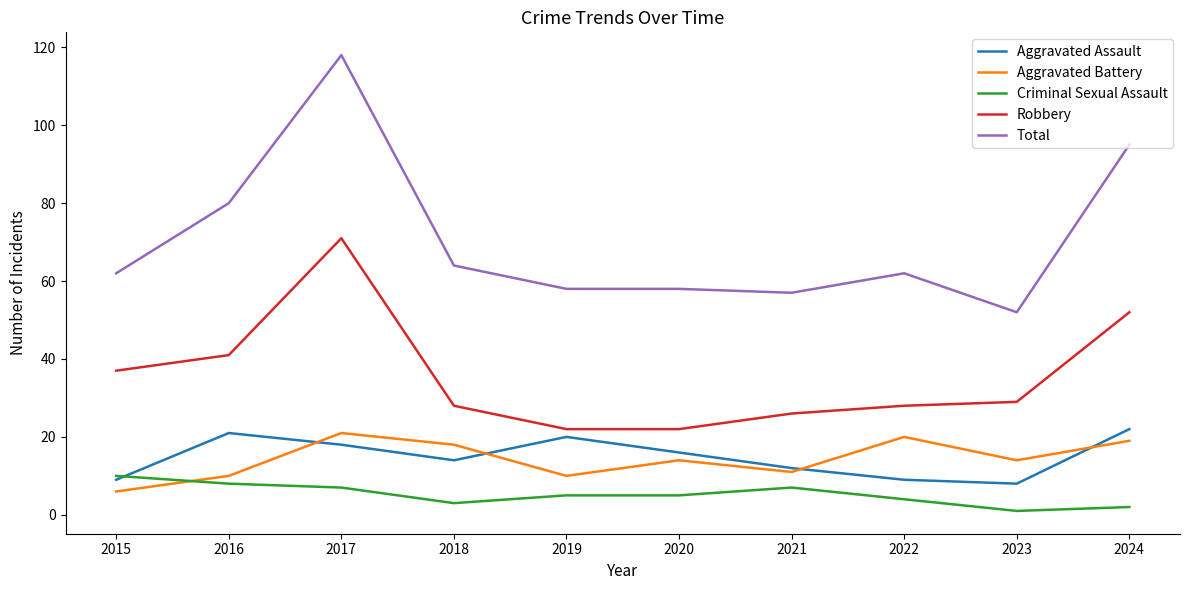

What value does the Aggravated Assault series have at 2021?

12